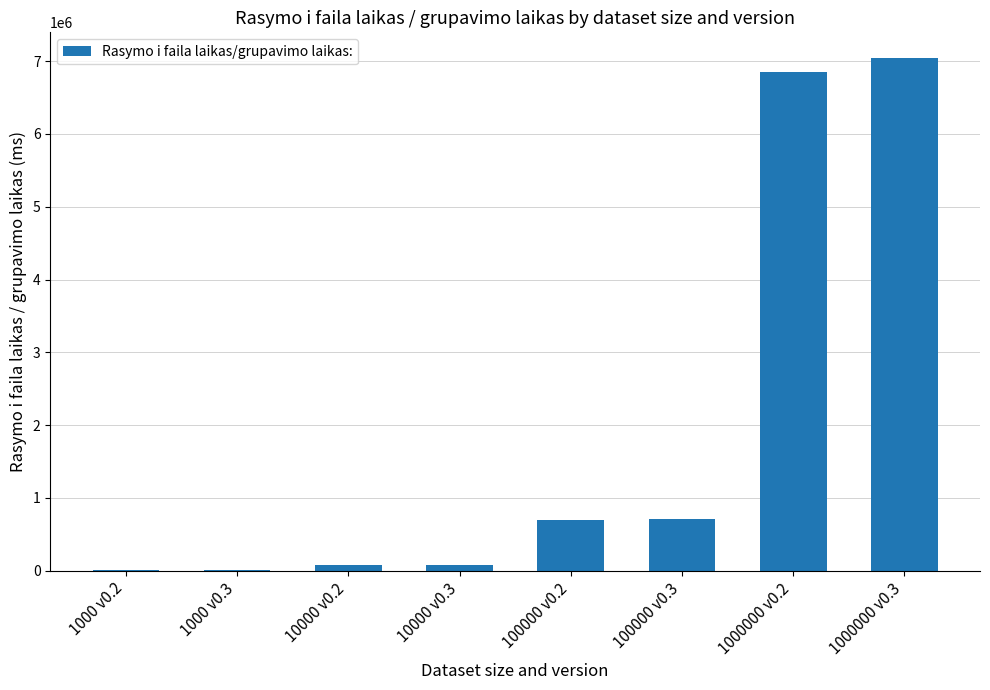

Between 100000 v0.3 and 1000000 v0.2, which is larger?

1000000 v0.2